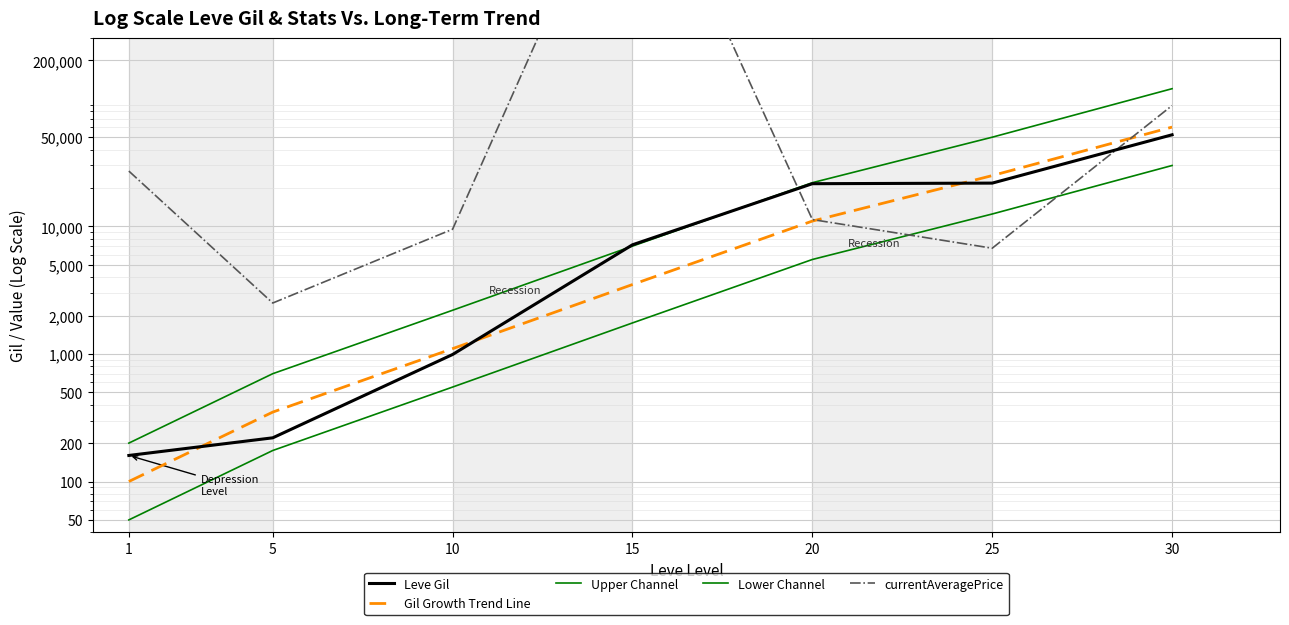

At how many categories does at least one series exceed 10284876?

1